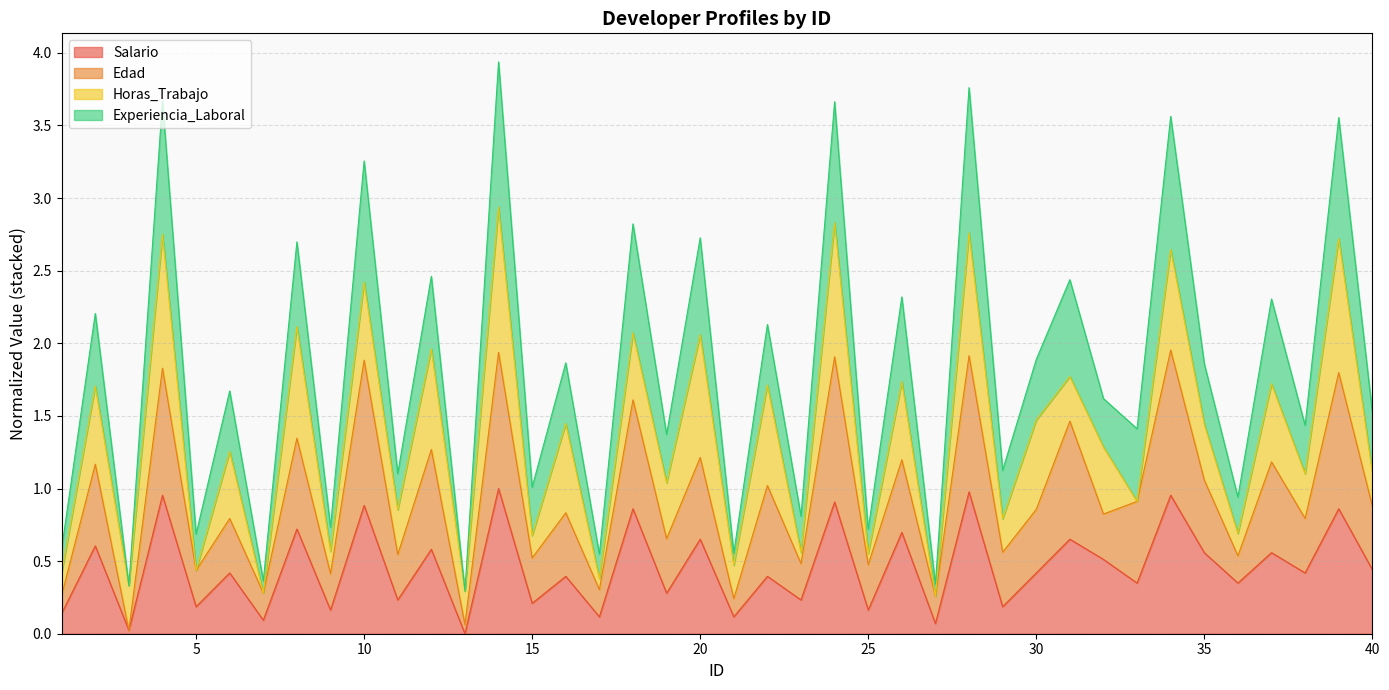

What is the value of the Edad point at the 30th from the left?

0.9